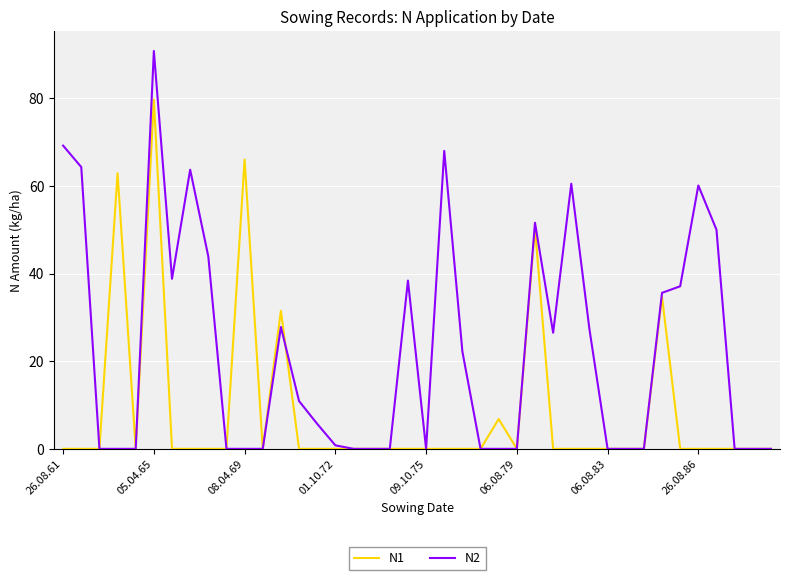

Which series has the largest total across all categories?

N2